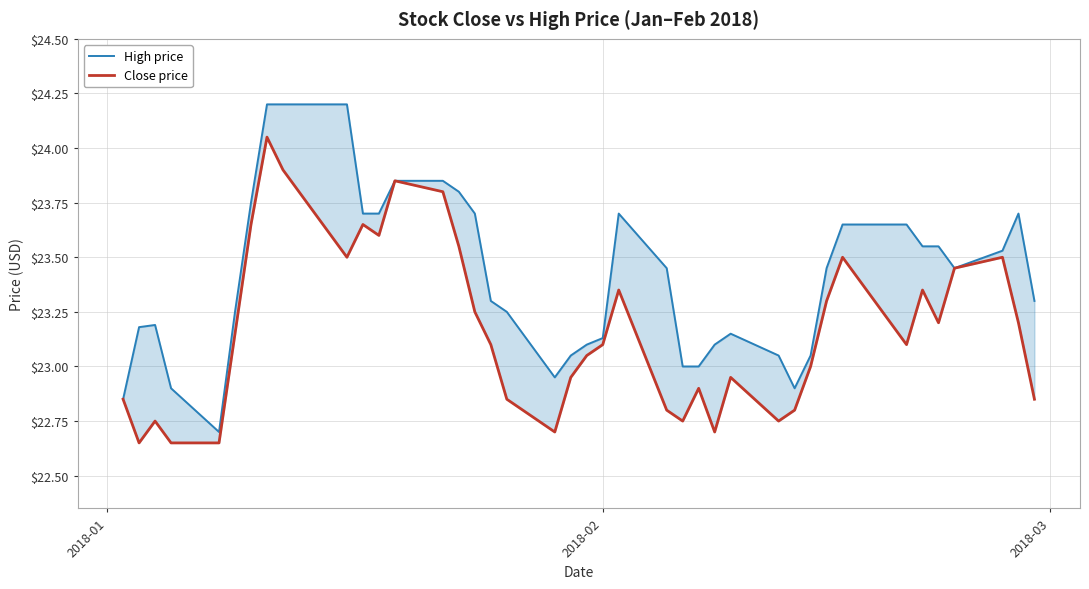

True or false: High price and Close price cross at least once.

False